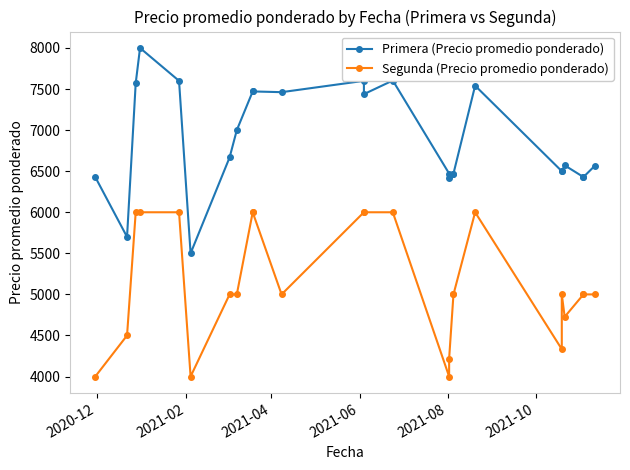

Reading right to left, what are all the values shown in this chart?

Primera (Precio promedio ponderado): 6568	6429	6429	6571	6500	6500	7541	6471	6471	6414	6471	7604	7438	7600	7462	7471	7471	7000	6667	5500	7600	8000	7571	5700	6429
Segunda (Precio promedio ponderado): 5000	5000	5000	4727	5000	4333	6000	5000	5000	4219	4000	6000	6000	6000	5000	6000	6000	5000	5000	4000	6000	6000	6000	4500	4000